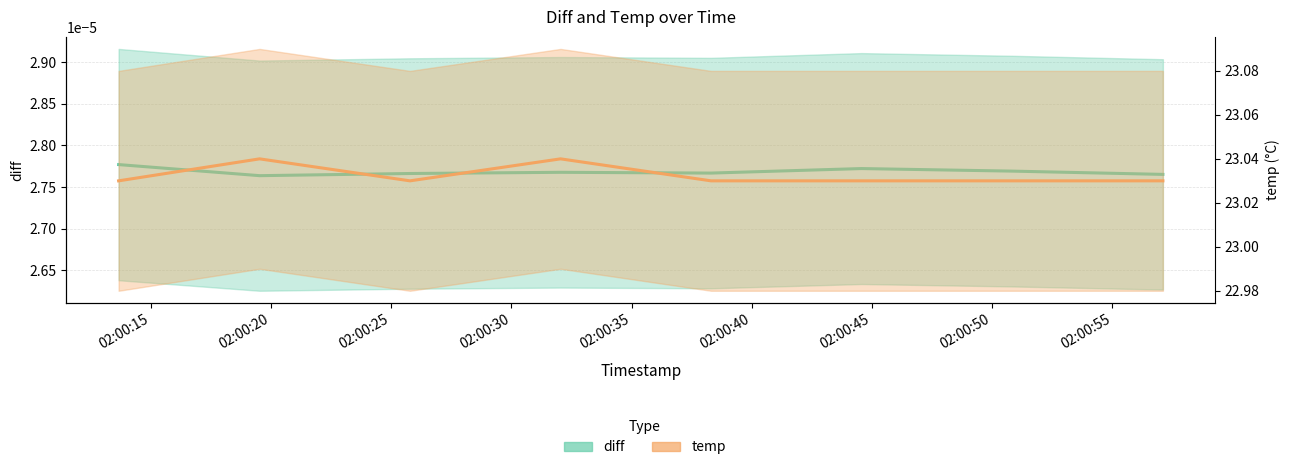

Which series has the largest total across all categories?

temp